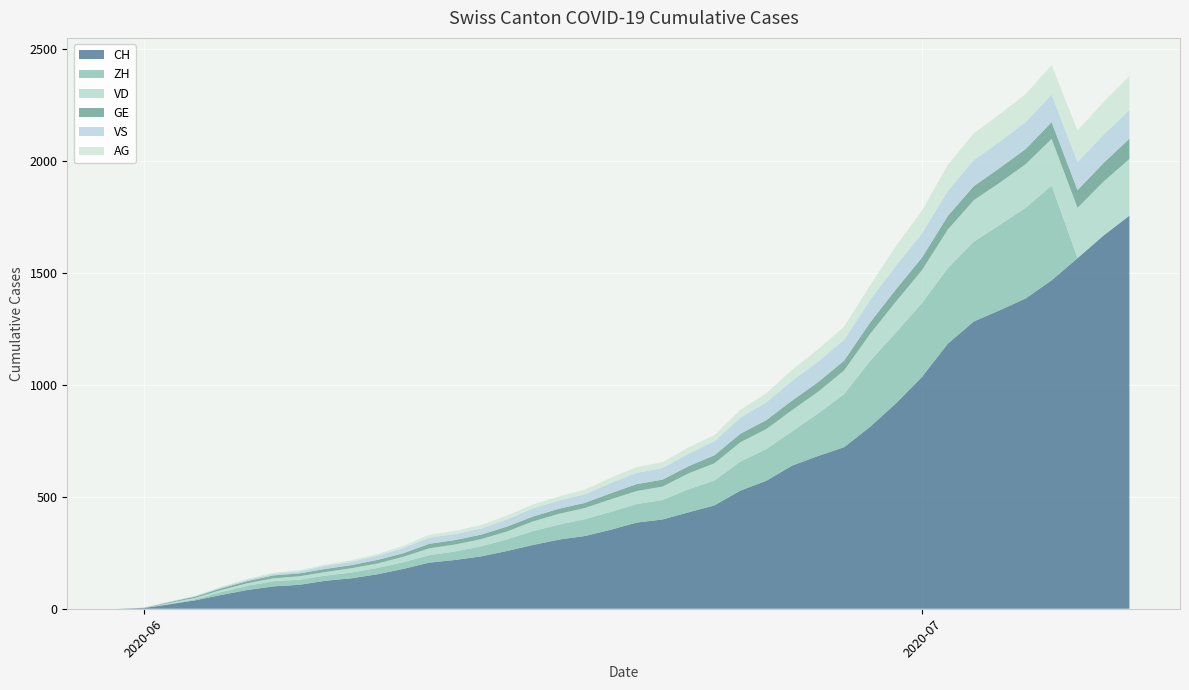

Reading left to right, what are all the values shown in this chart?

CH: 0	3	20	38	62	84	100	107	125	136	154	178	206	218	234	258	285	309	325	353	385	399	431	462	528	572	640	683	722	813	918	1036	1185	1284	1334	1387	1468	1567	1668	1757
ZH: 0	0	2	5	13	19	23	23	23	26	28	30	33	38	45	52	62	67	75	80	83	87	103	111	130	142	153	190	238	294	317	330	338	357	382	405	424	1	1	1
VD: 0	0	4	6	9	11	13	15	16	19	20	24	31	31	32	35	43	48	50	56	58	60	71	77	86	89	95	97	105	121	138	147	172	185	188	195	208	224	240	252
GE: 0	1	4	6	8	10	13	13	14	14	16	16	20	20	20	22	22	23	23	27	31	31	32	36	38	40	43	43	44	51	55	56	61	63	66	68	75	79	83	91
VS: 0	1	2	2	4	6	7	9	14	15	19	23	27	27	27	32	36	37	38	46	50	52	56	62	72	80	88	92	93	101	105	108	112	116	118	120	123	126	126	128
AG: 0	0	0	1	3	3	5	5	5	7	7	10	13	14	16	17	18	18	21	23	26	26	28	28	35	40	50	55	59	65	88	103	116	120	123	125	132	140	147	153